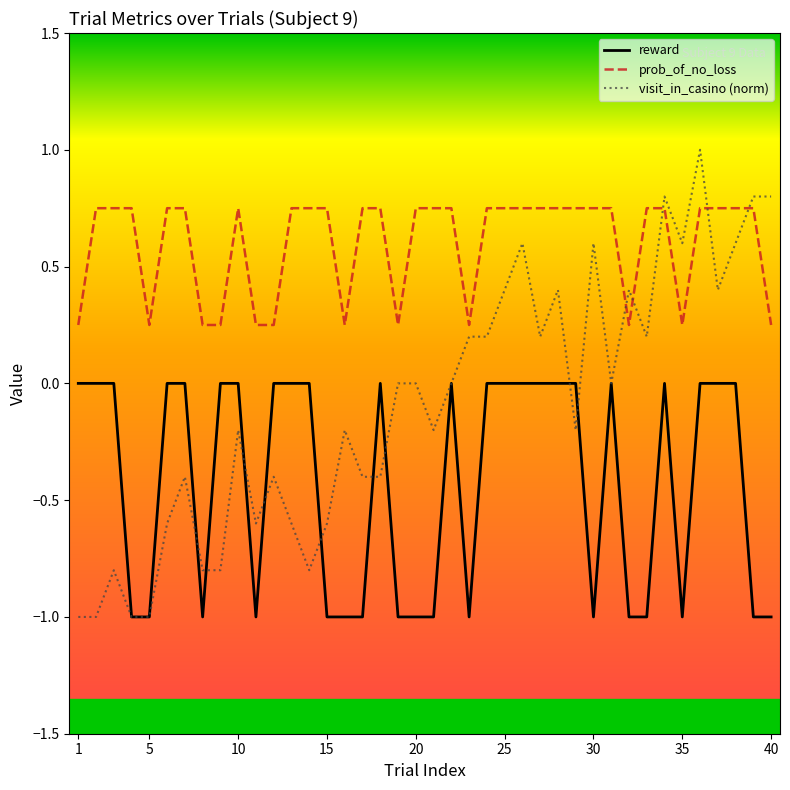

What is the lowest value of the visit_in_casino (norm) series?

-1.0